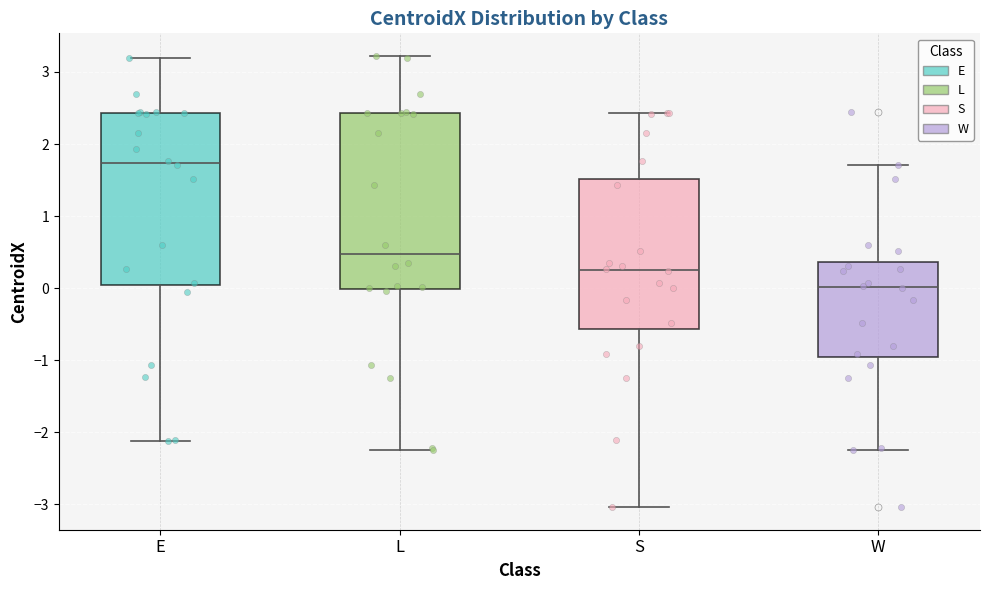

Reading left to right, read every box against the y-axis: the position of its median line, the range the box covers, and the ends of its whiskers. The values are not printed on the chart, so give them approximately, as read against the axis.

E: median 1.7, box 0.0 to 2.4, whiskers -2.1 to 3.2
L: median 0.5, box 0.0 to 2.4, whiskers -2.2 to 3.2
S: median 0.3, box -0.6 to 1.5, whiskers -3.0 to 2.4
W: median 0.0, box -0.9 to 0.4, whiskers -2.2 to 1.7